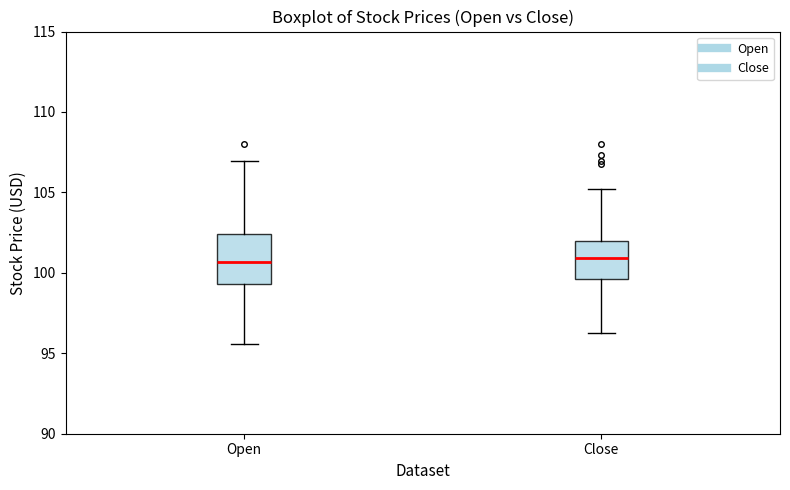

Which box is the tallest, from its lower edge to its upper edge?

Open